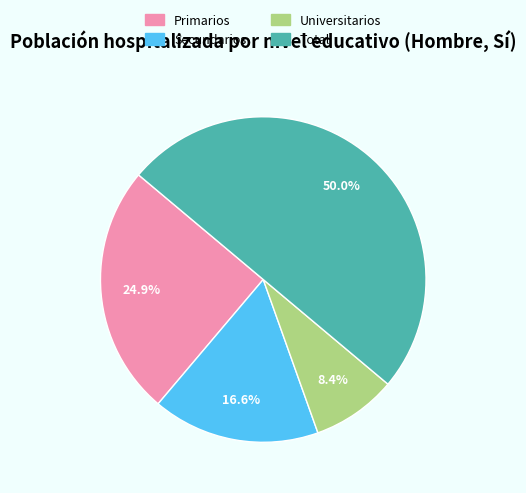

Is Primarios the majority of the pie?

No